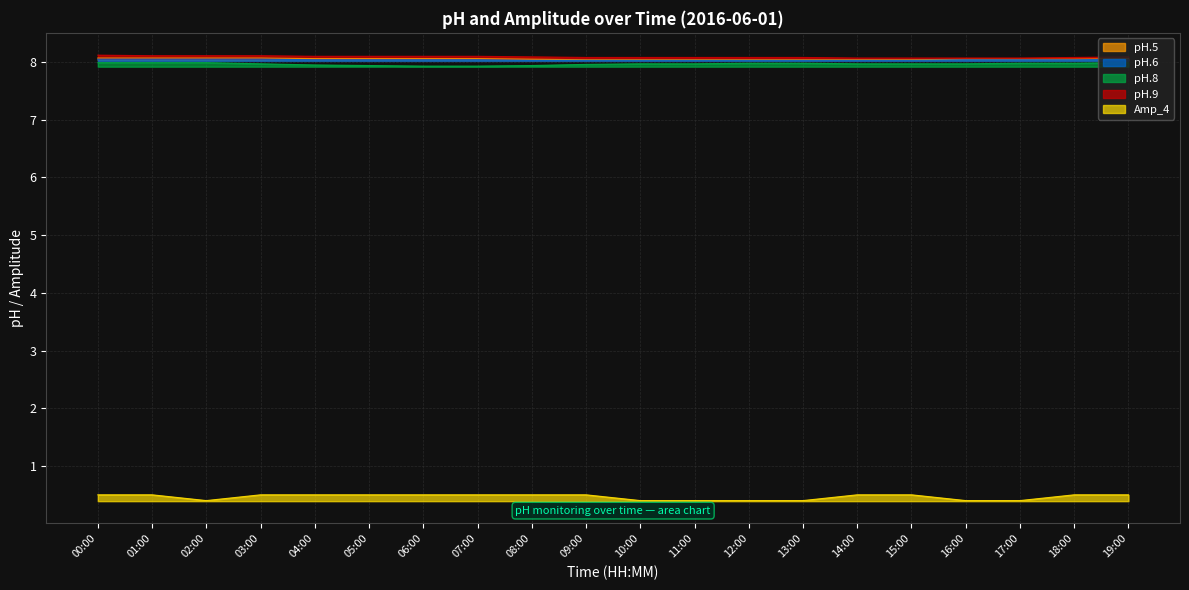

True or false: pH.5 and pH.9 cross at least once.

False